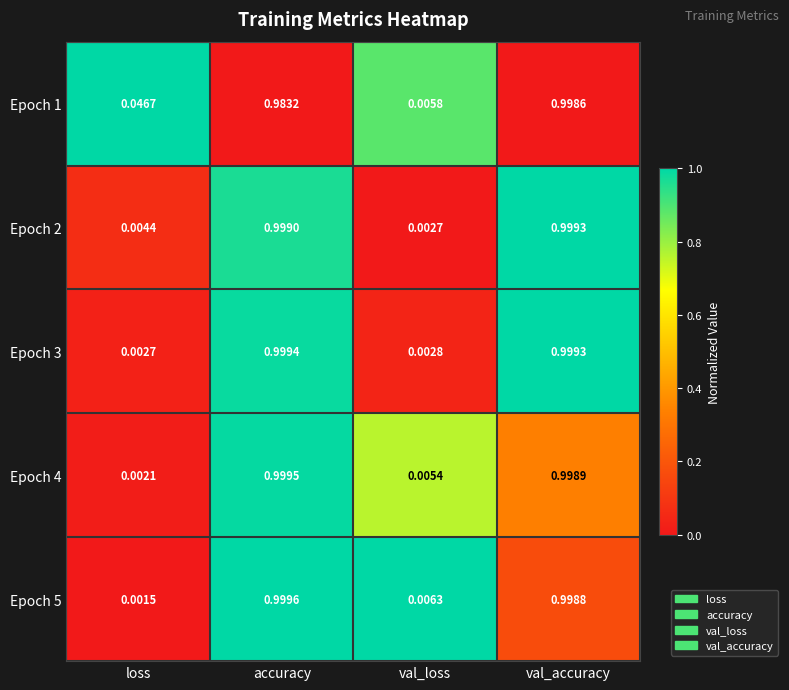

At which category does the chart reach its minimum across all series?

loss